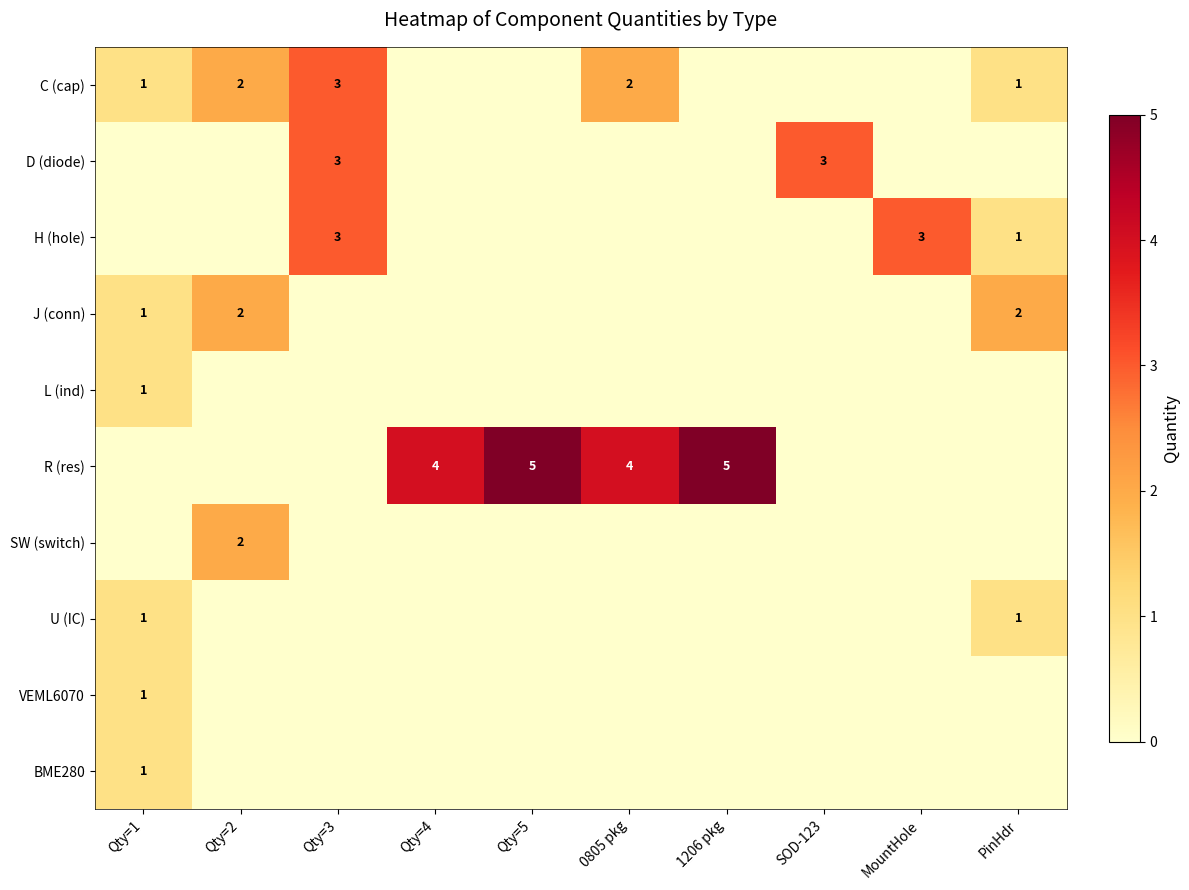

What is the maximum value shown in the chart?

5